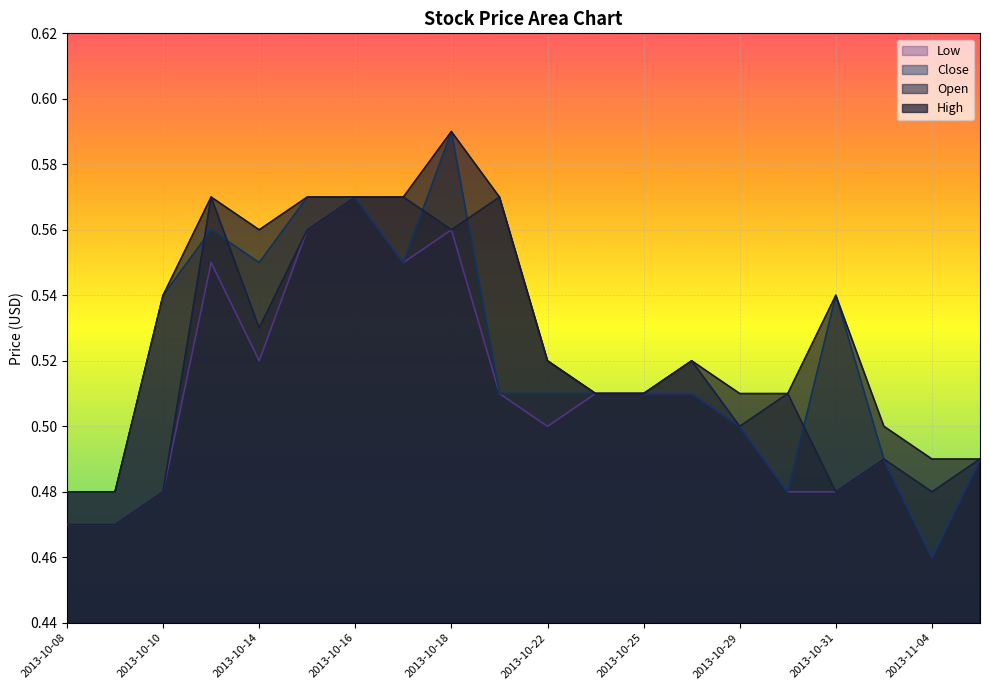

What is the sum of the Open values at 2013-11-04 and 2013-10-25?

1.0